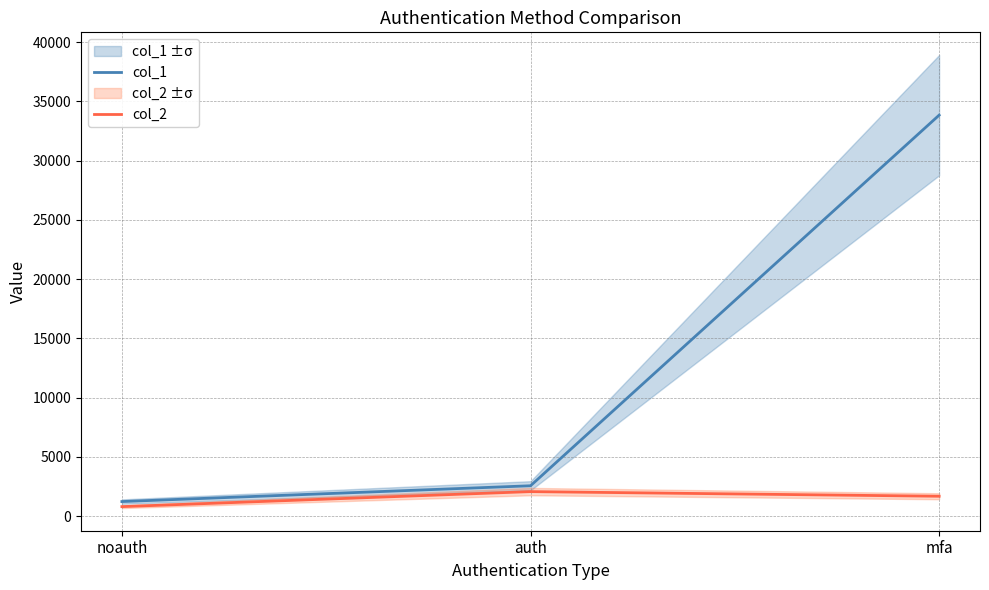

Does the chart have visible grid lines?

Yes